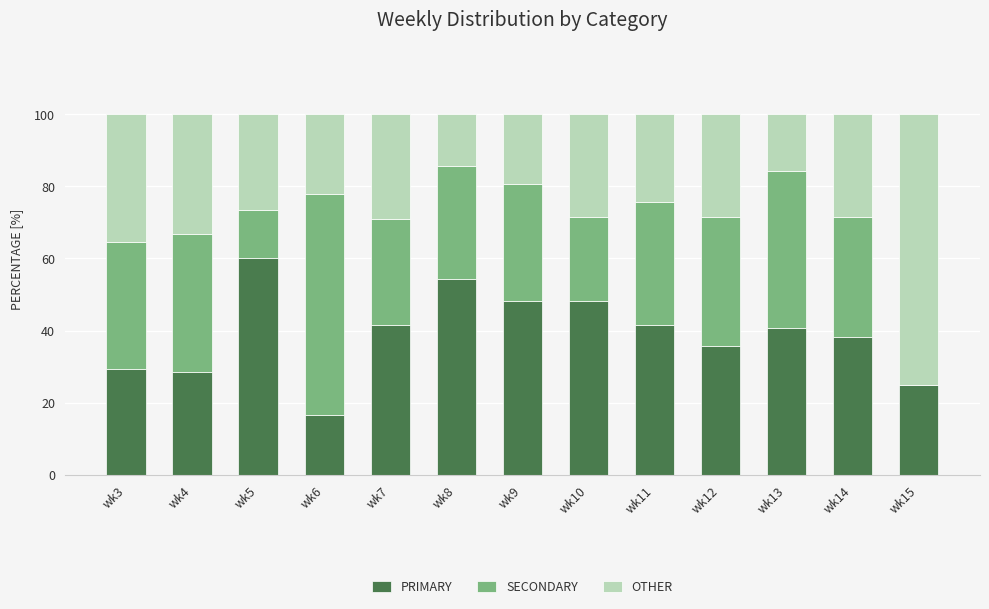

What is the sum of all PRIMARY values?

507.8